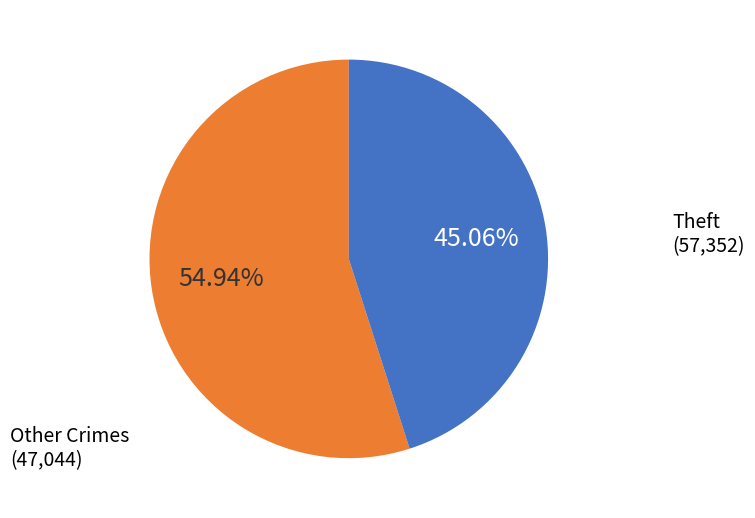

Is there any slice that represents more than half of the pie?

Yes